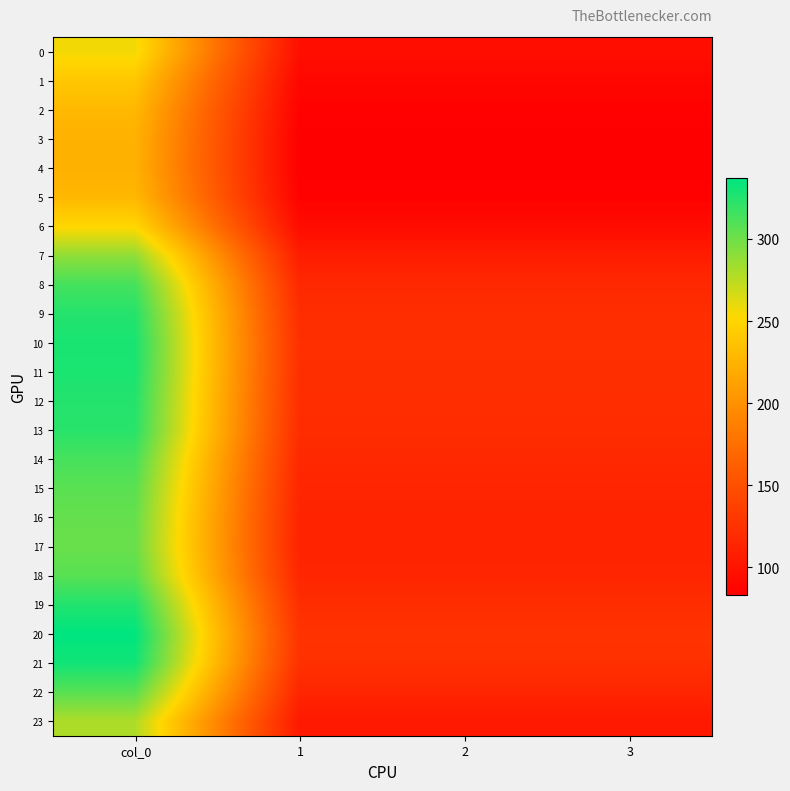

What is the spread (max minus min) of values at 2?

42.5